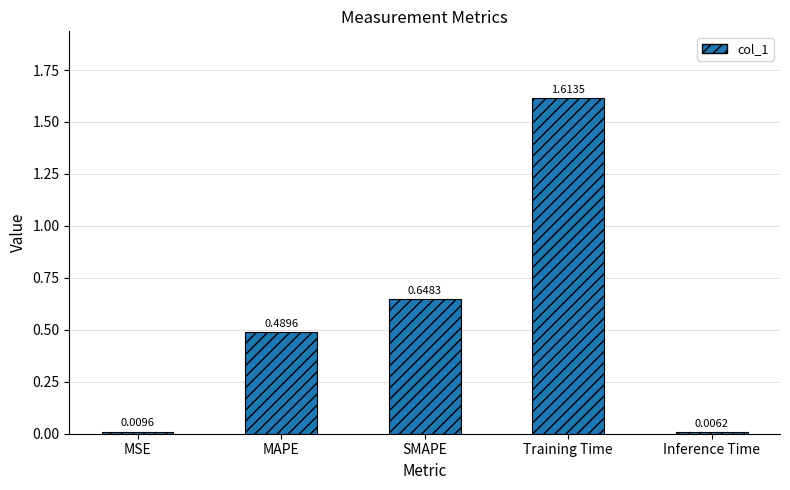

Which has a higher value, Training Time or SMAPE?

Training Time